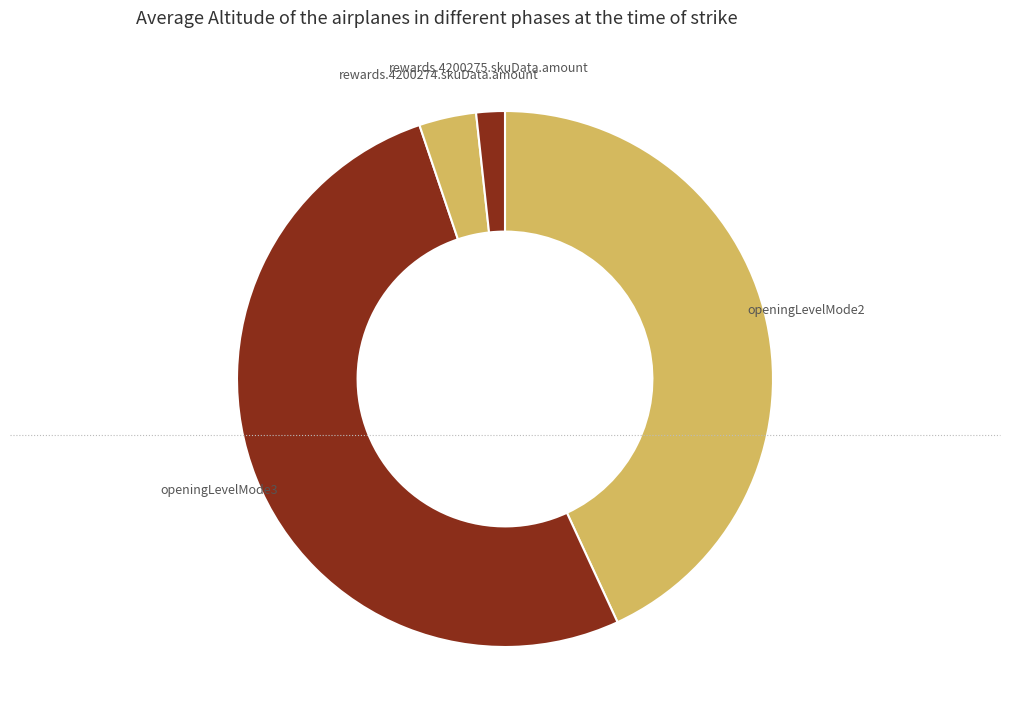

Which category has the biggest portion of the pie?

openingLevelMode3